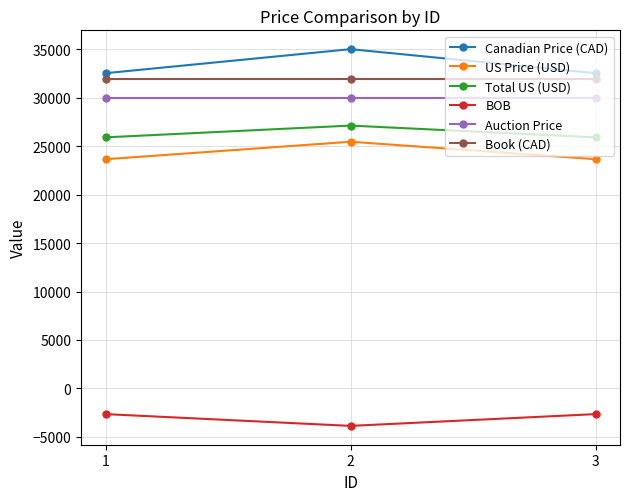

Rank the series at 3 from lowest to highest value.

BOB, US Price (USD), Total US (USD), Auction Price, Book (CAD), Canadian Price (CAD)